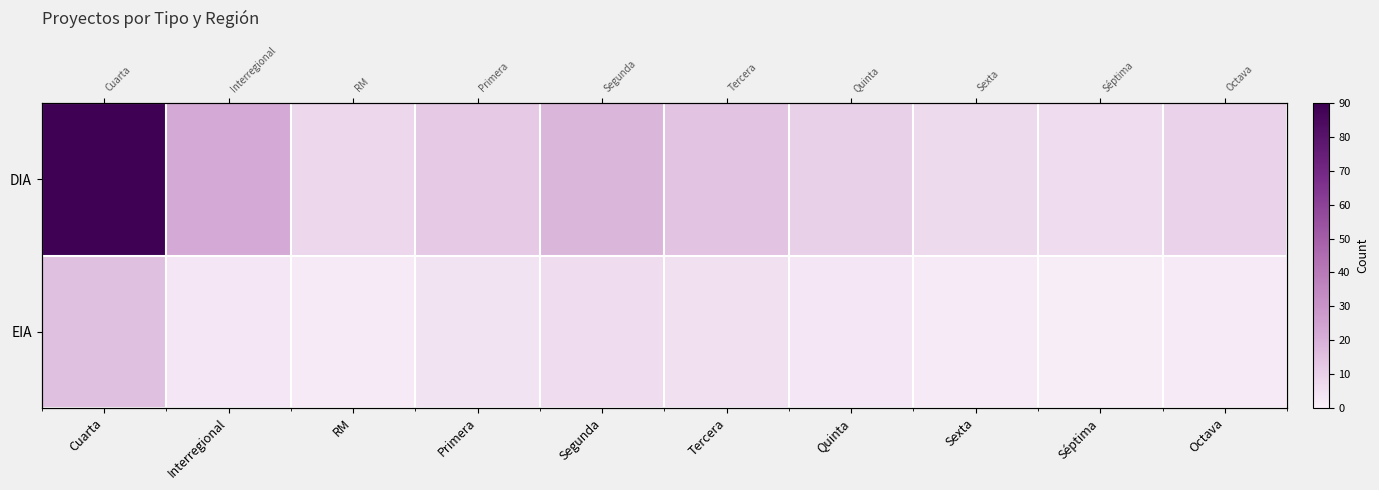

Rank the series by their maximum value, from highest to lowest.

DIA, EIA